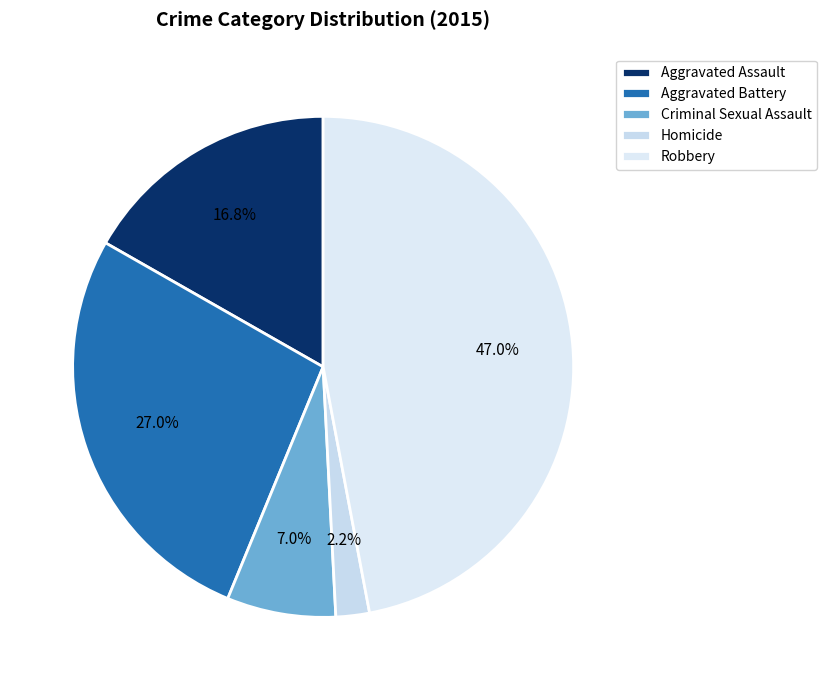

To the nearest percent, what is the difference between the Aggravated Battery and Criminal Sexual Assault slice percentages?

20%